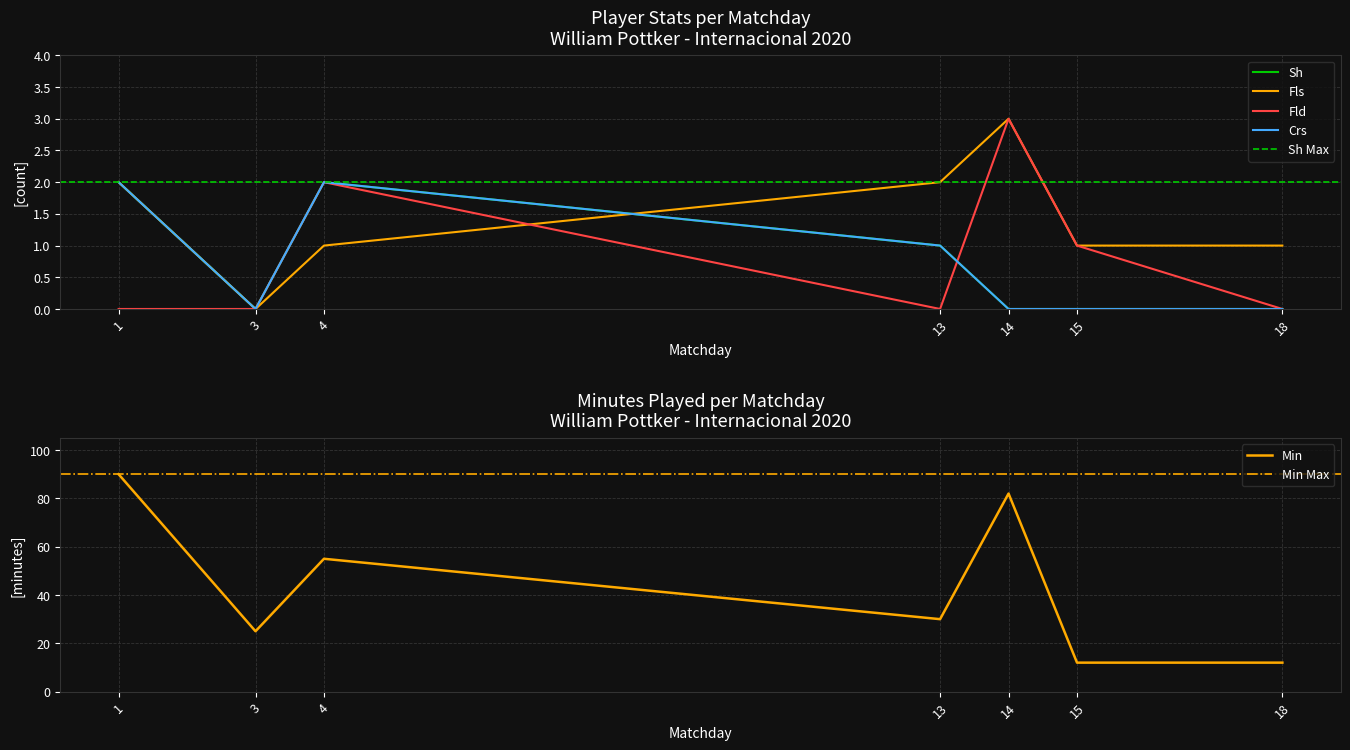

Reading left to right, what are all the values shown in this chart?

Min: 90	25	55	30	82	12	12
Sh: 2	0	2	1	0	0	0
Fls: 2	0	1	2	3	1	1
Fld: 0	0	2	0	3	1	0
Crs: 2	0	2	1	0	0	0